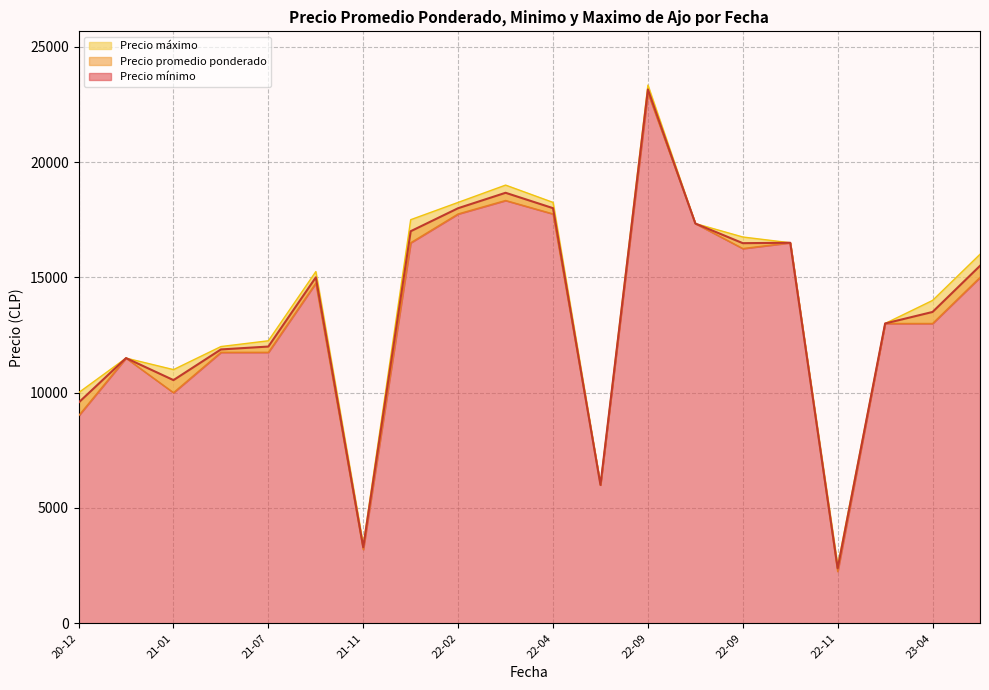

What is the label of the 9th point from the right?

2022-04-11